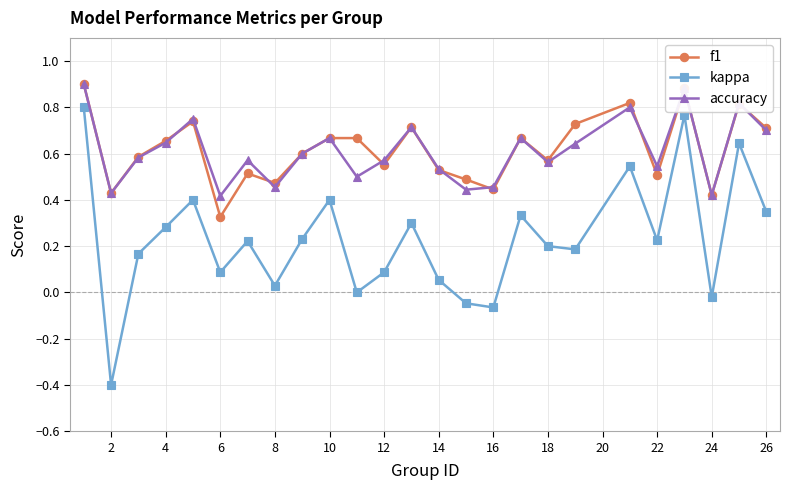

How many interior local valleys does the kappa series have?

8